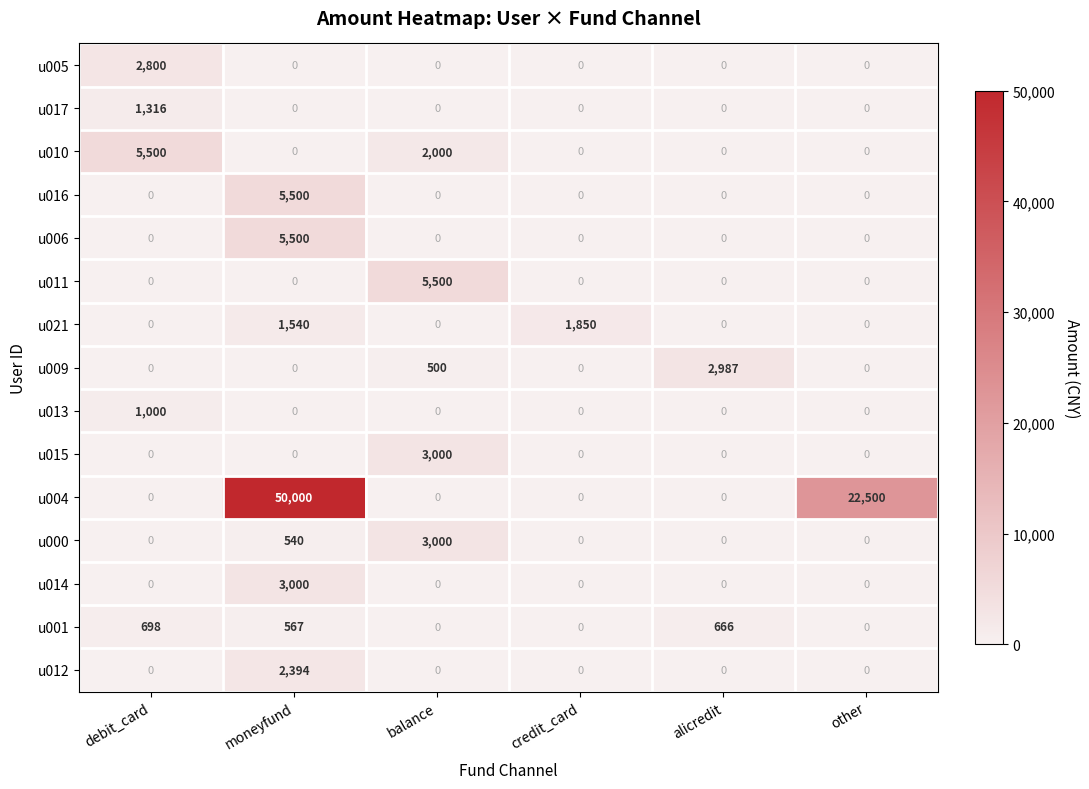

The u005 series shows 0 at moneyfund. True or false?

True